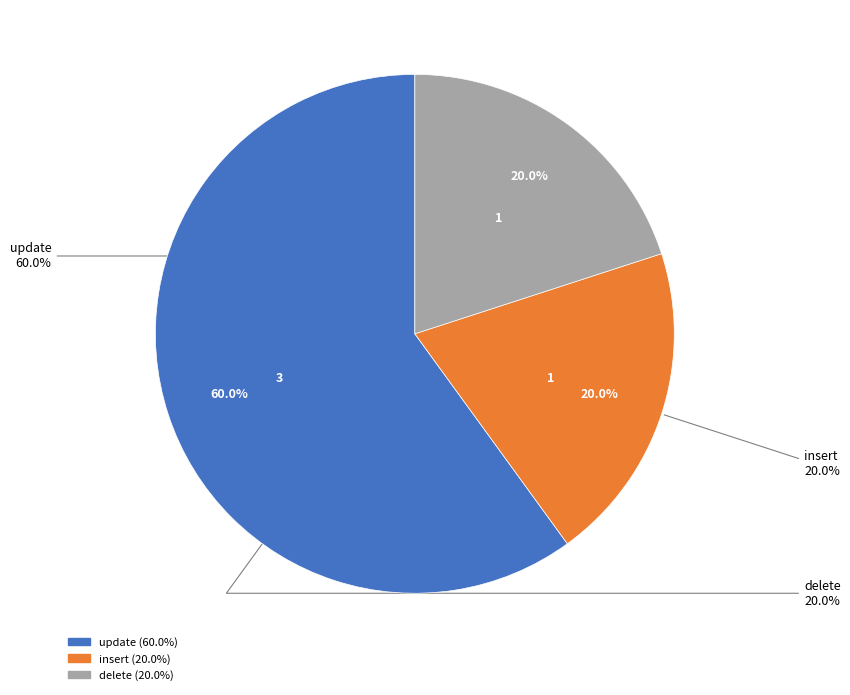

To the nearest percent, what percentage of the pie is insert?

20%